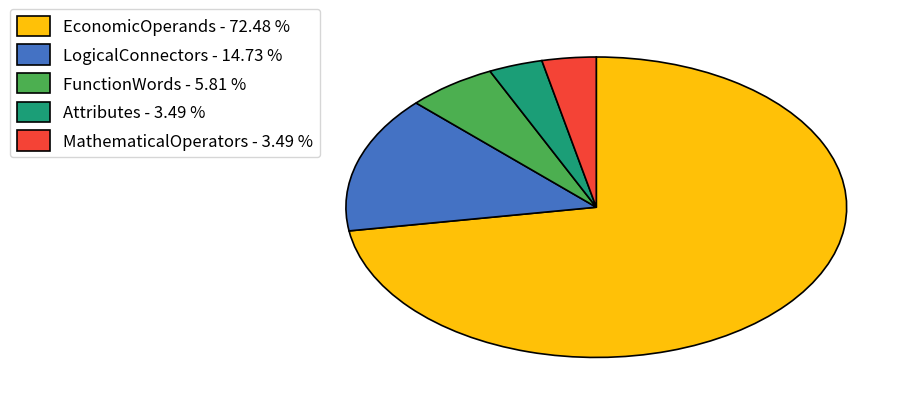

Does EconomicOperands - 72.48 % represent more than half of the total?

Yes